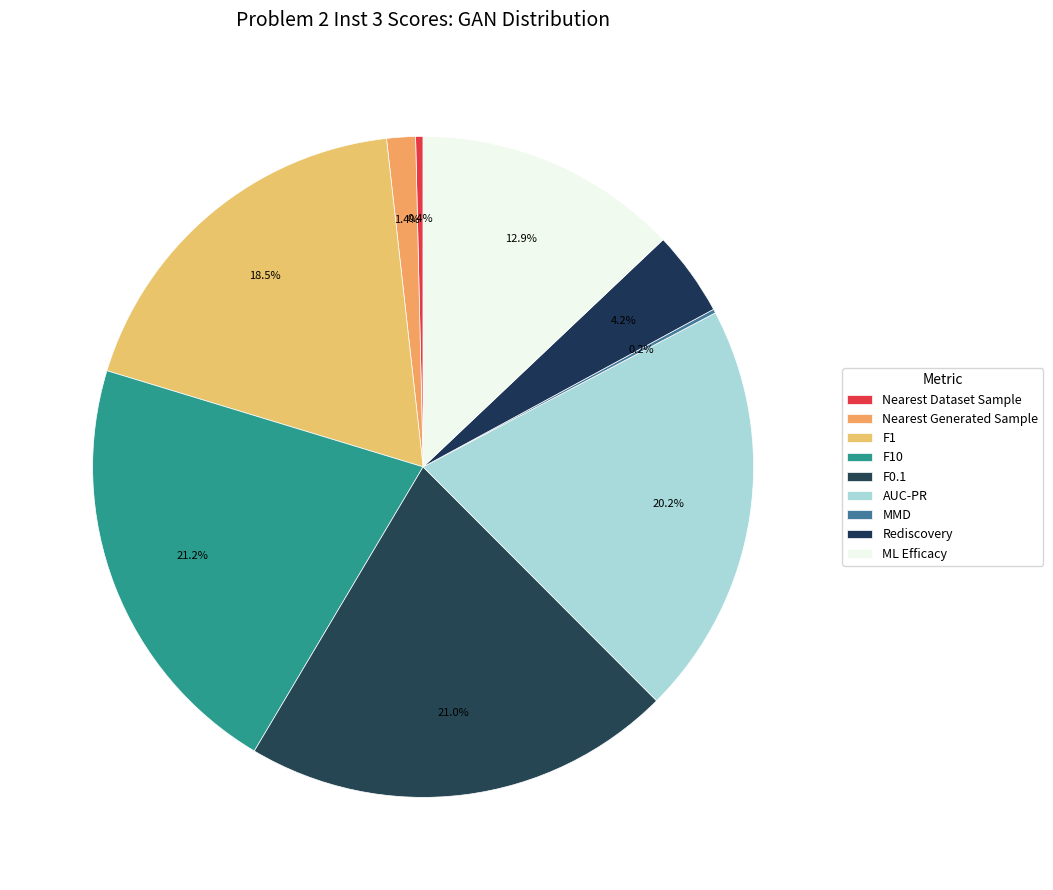

To the nearest percent, what is the difference between the Nearest Dataset Sample and Rediscovery slice percentages?

4%